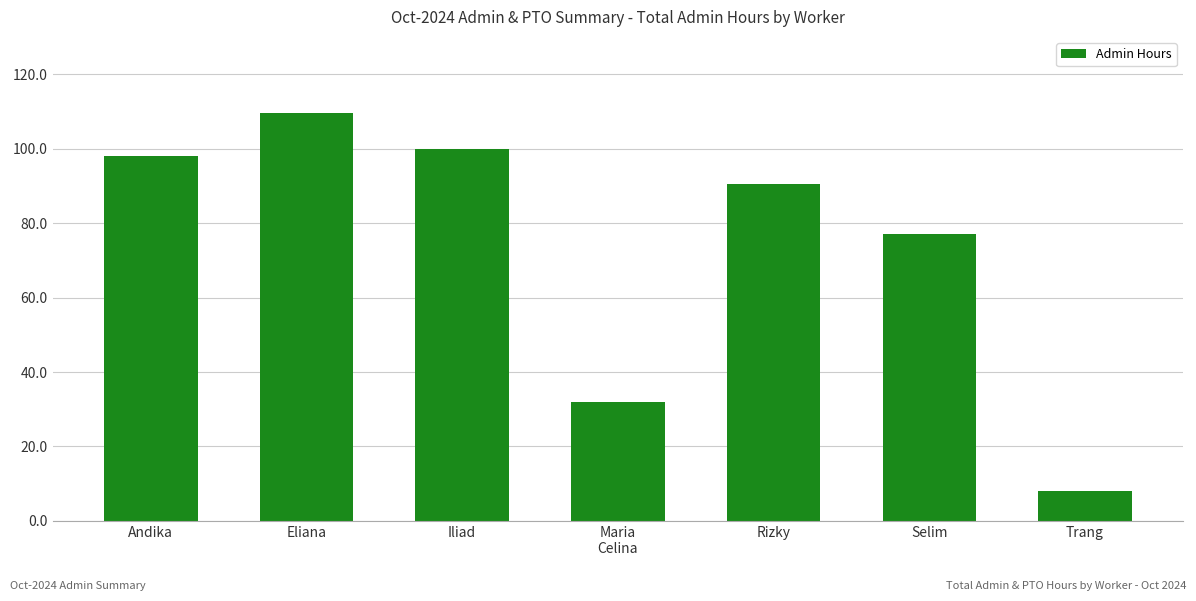

Is it true that the value at Eliana is 192.2?

False